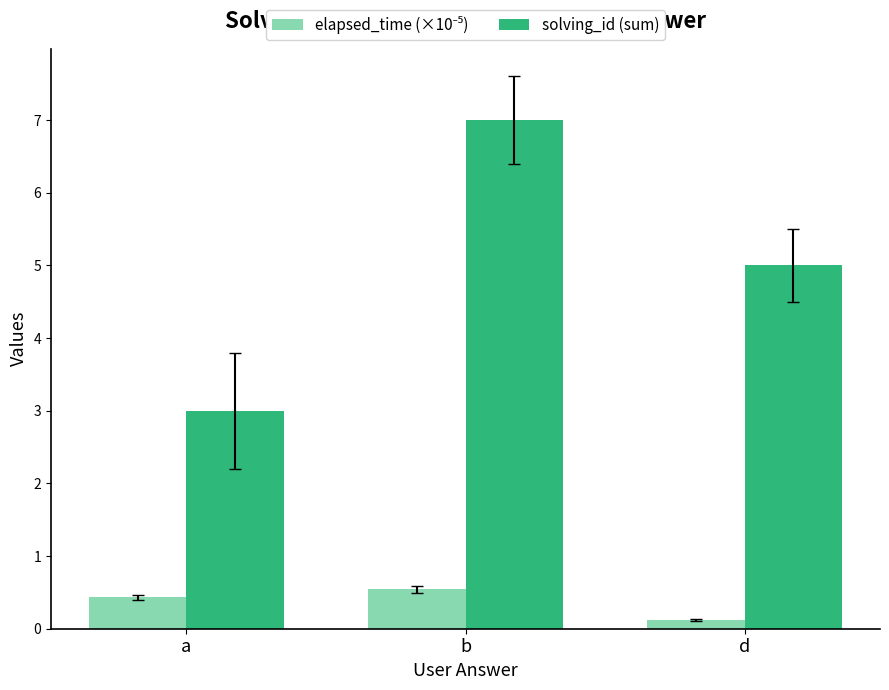

Rank the categories by solving_id (sum) value from highest to lowest.

b, d, a